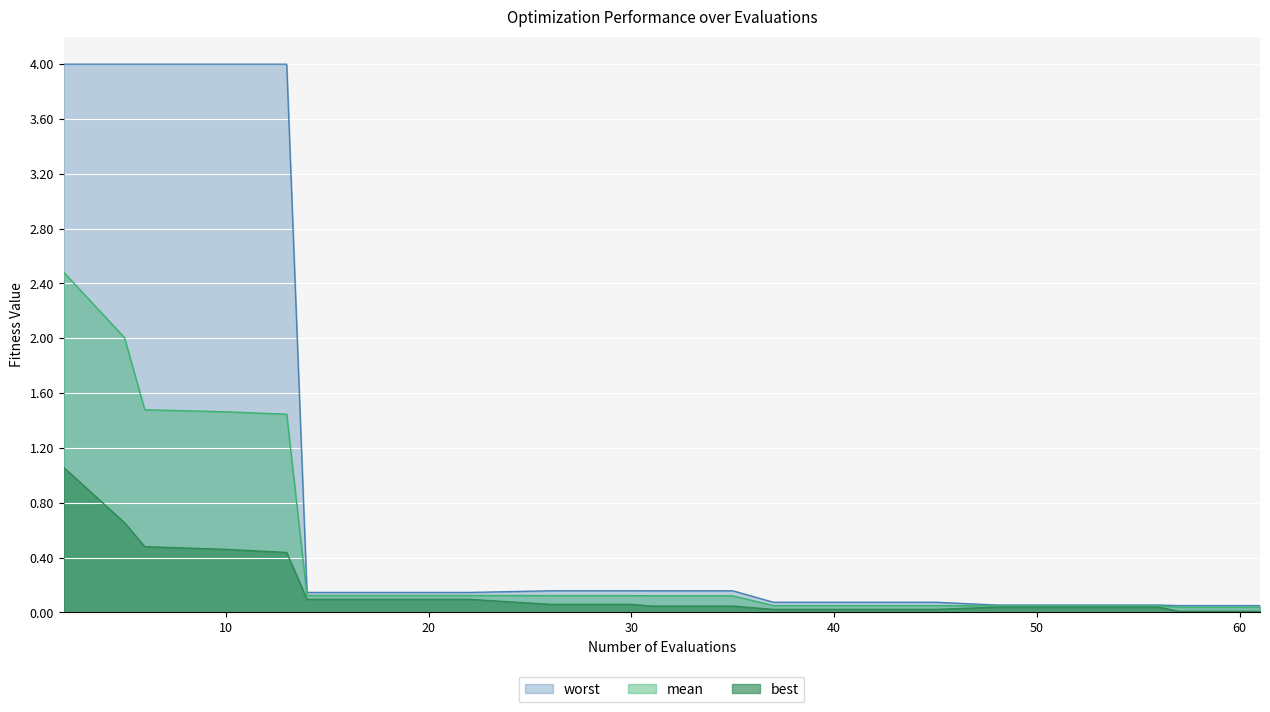

At how many categories does at least one series exceed 2?

5